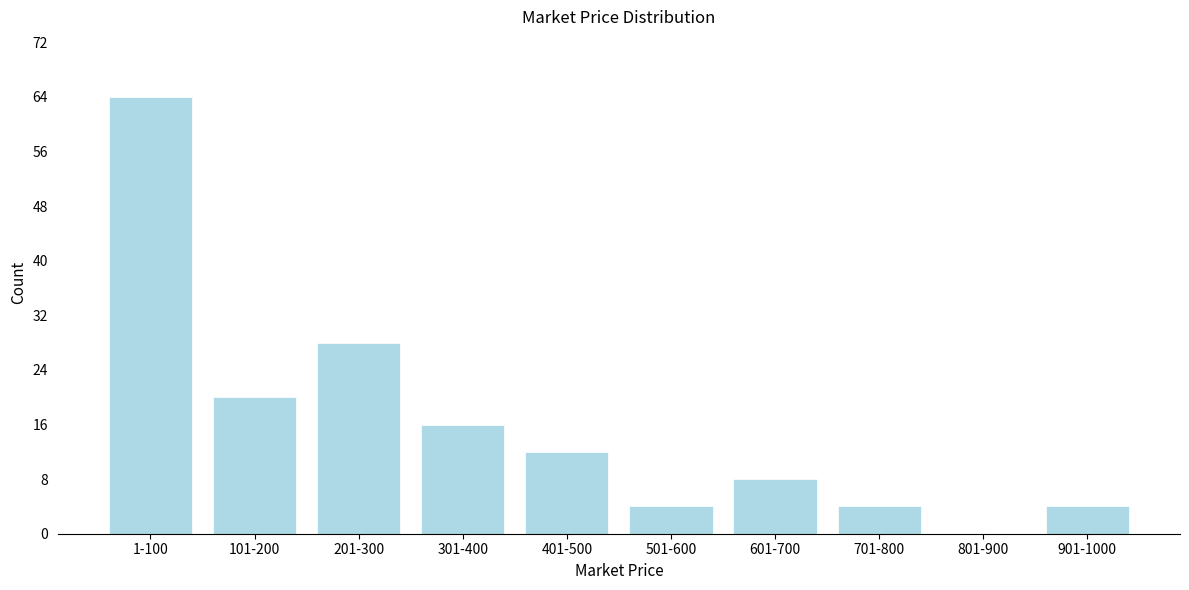

Reading left to right, list all the values displayed in this chart.

1-100=64	101-200=20	201-300=28	301-400=16	401-500=12	501-600=4	601-700=8	701-800=4	801-900=0	901-1000=4